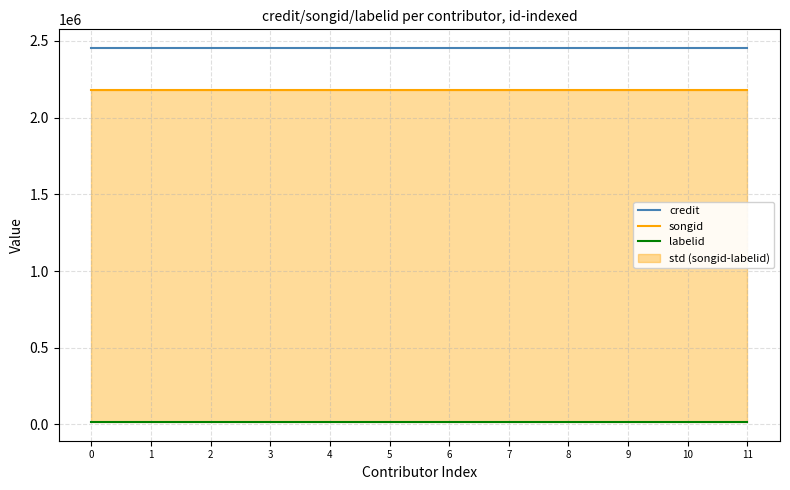

Between 0 and 5, which series saw the biggest shift?

credit